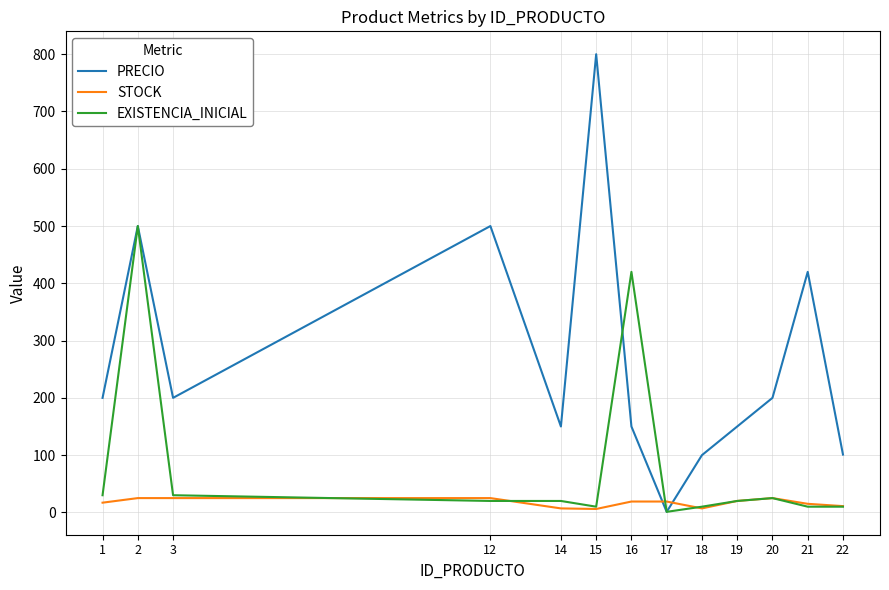

Is the value of EXISTENCIA_INICIAL at 14 greater than the value of PRECIO at 14?

No